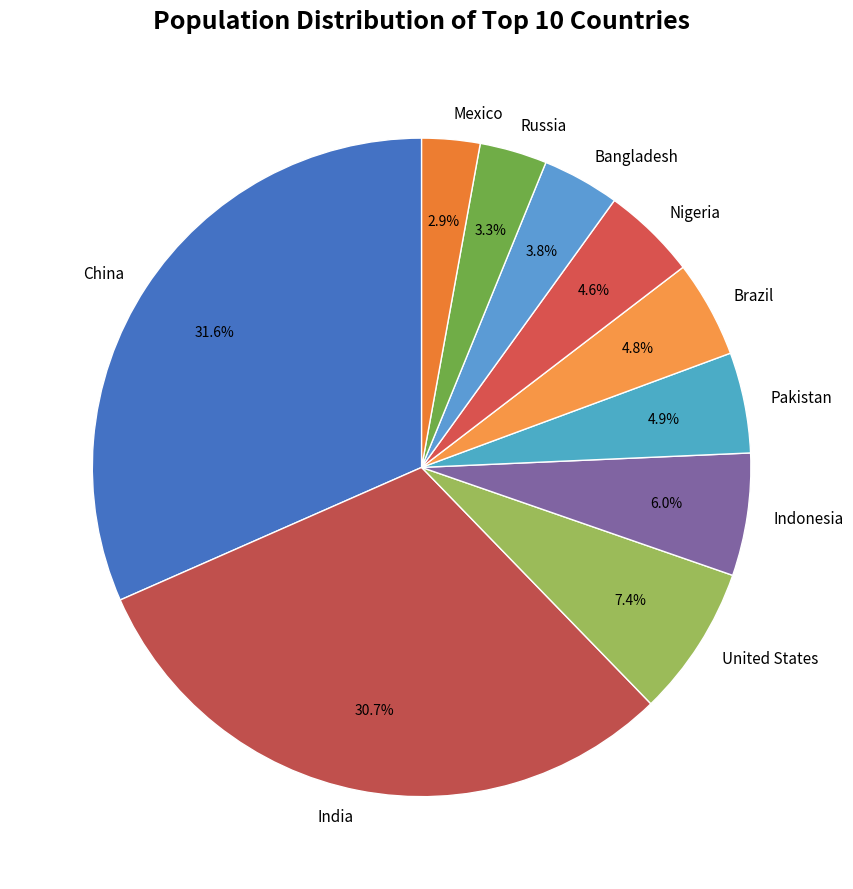

How many slices are in this pie chart?

10